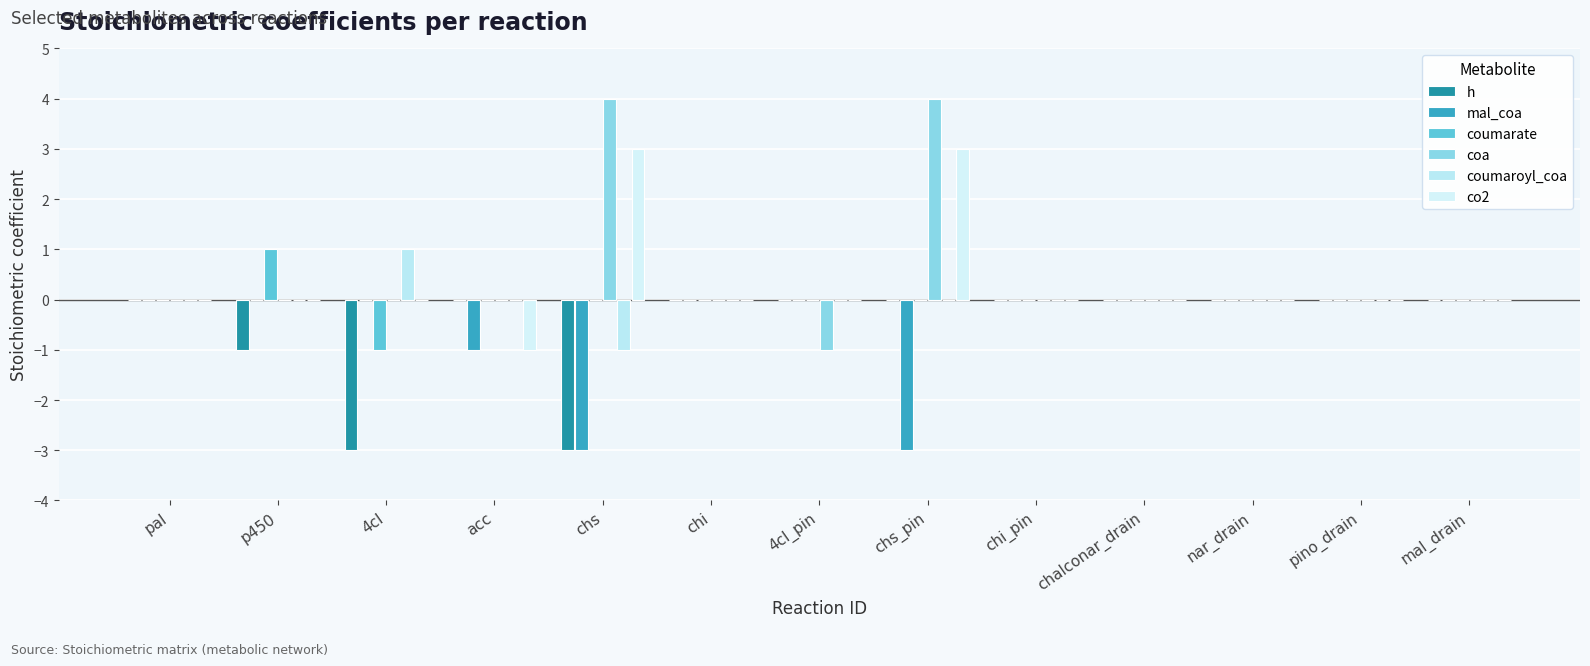

Does the chart contain stacked bars?

No